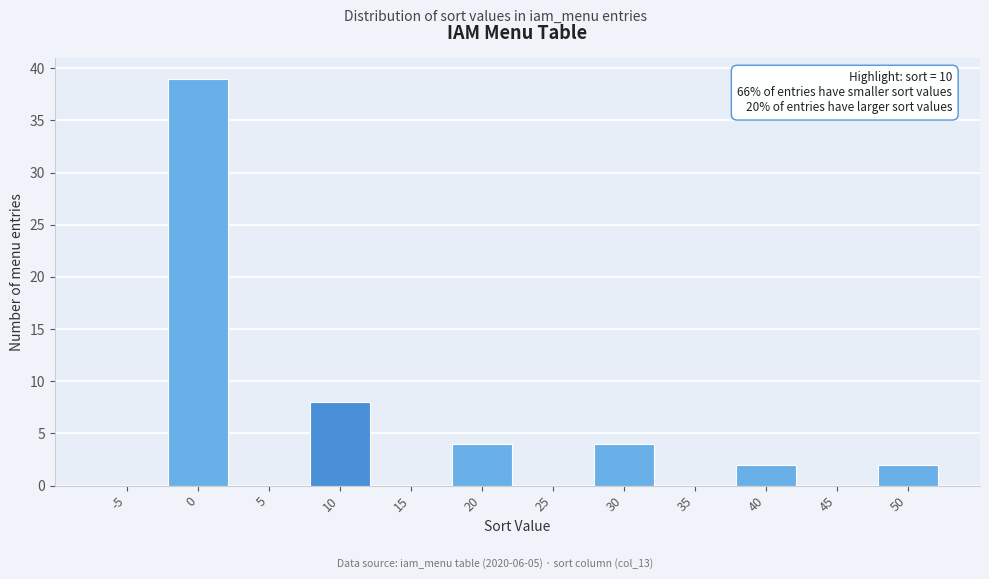

Reading left to right, transcribe all the data shown in this chart.

-5=0	0=39	5=0	10=8	15=0	20=4	25=0	30=4	35=0	40=2	45=0	50=2